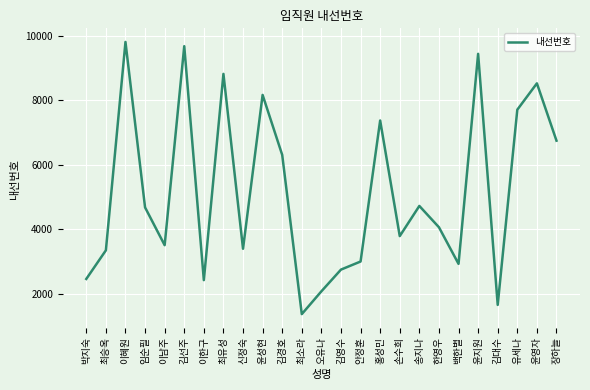

At which label is the value closest to 5591?

김경호